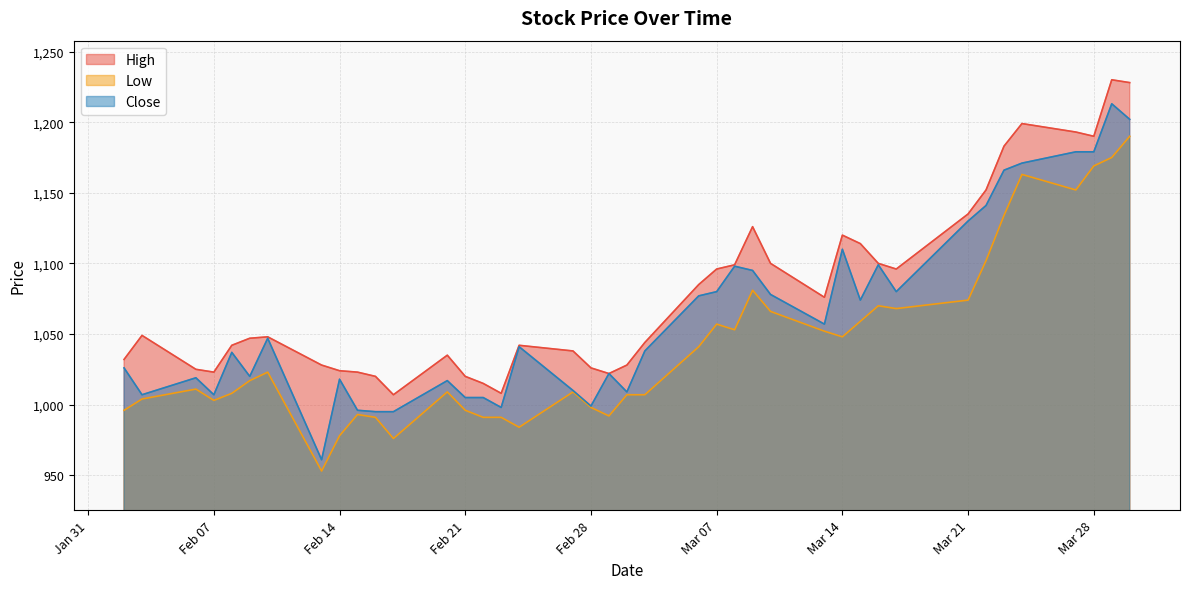

What is the spread (max minus min) of values at Mar 28?

21